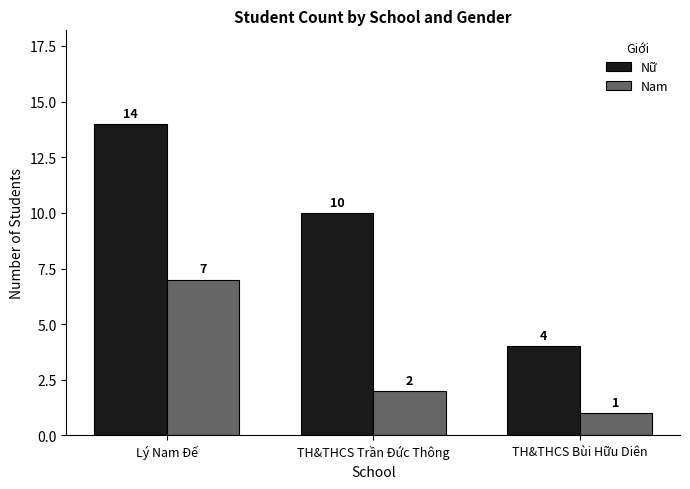

What is the value of the Nam bar at the 2nd from the left?

2